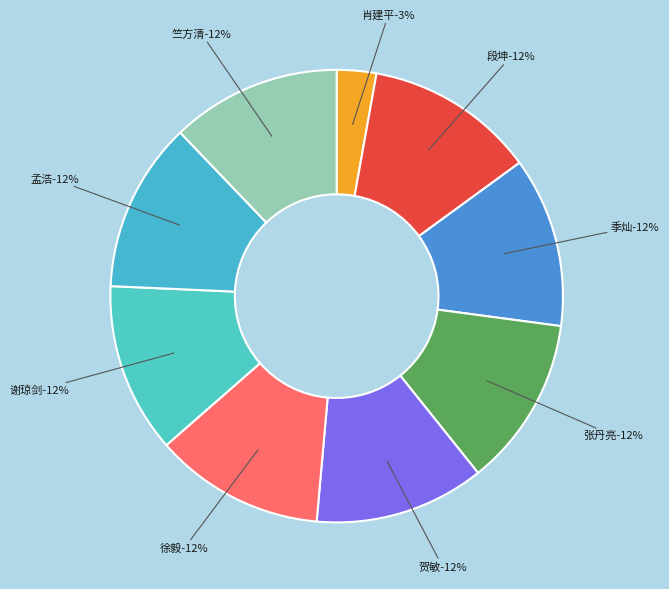

What percentage is NOT represented by 肖建平?

97.2%